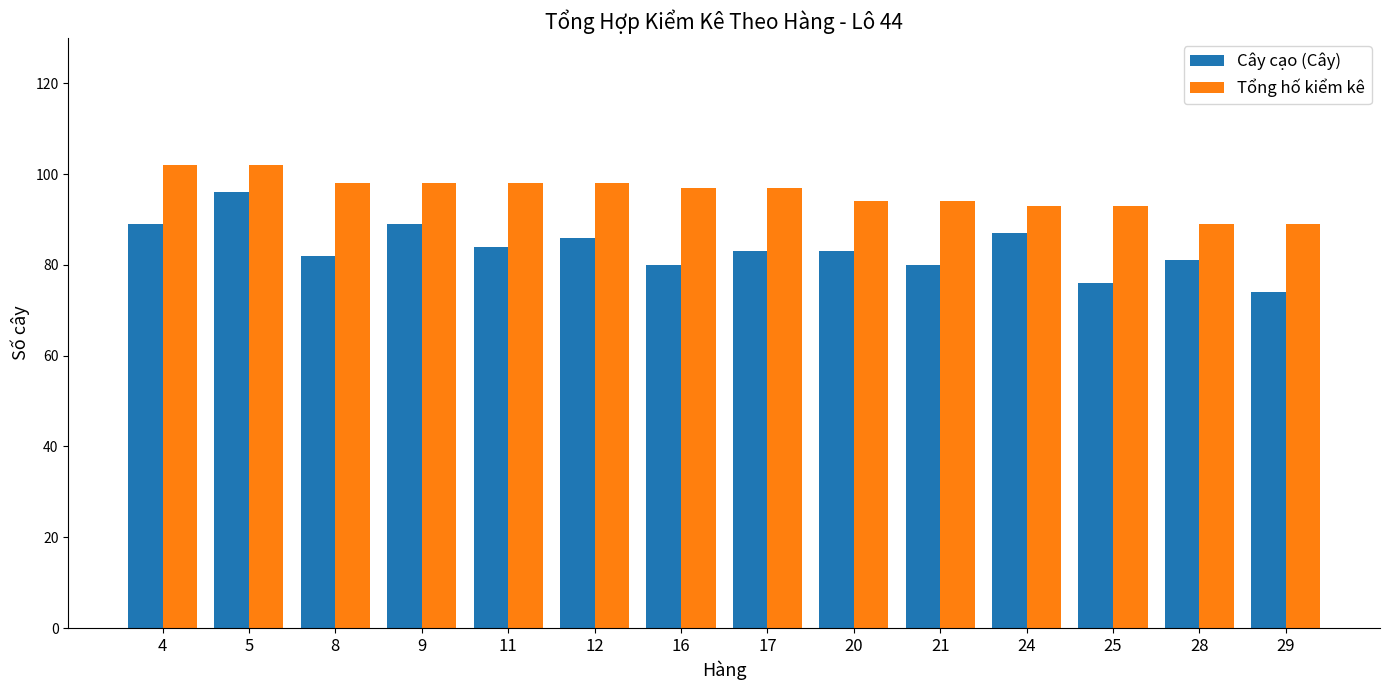

List the series in order of their peak value, highest first.

Tổng hố kiểm kê, Cây cạo (Cây)